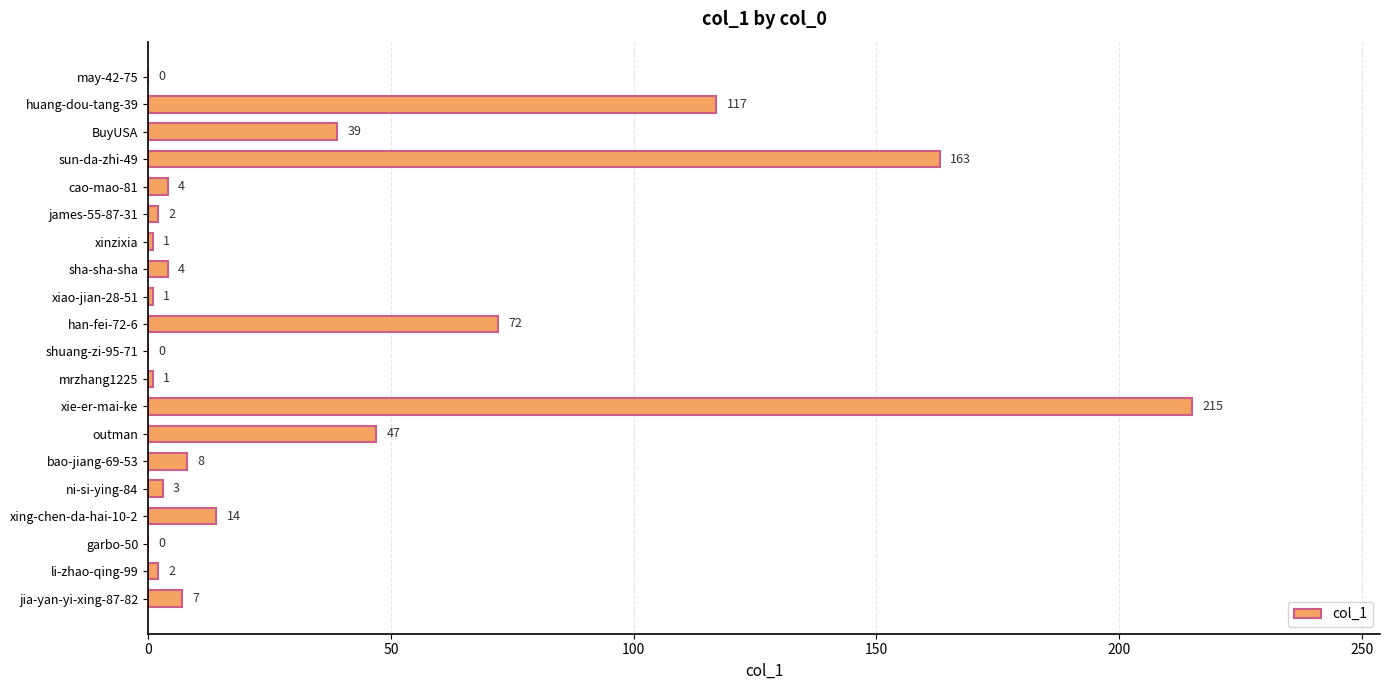

What is the greatest value displayed?

215